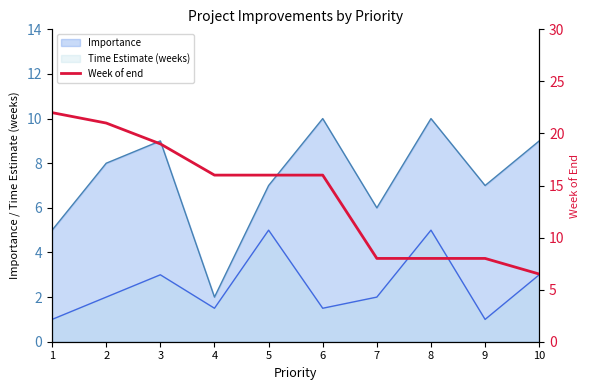

Count the number of values greater than 16.

3